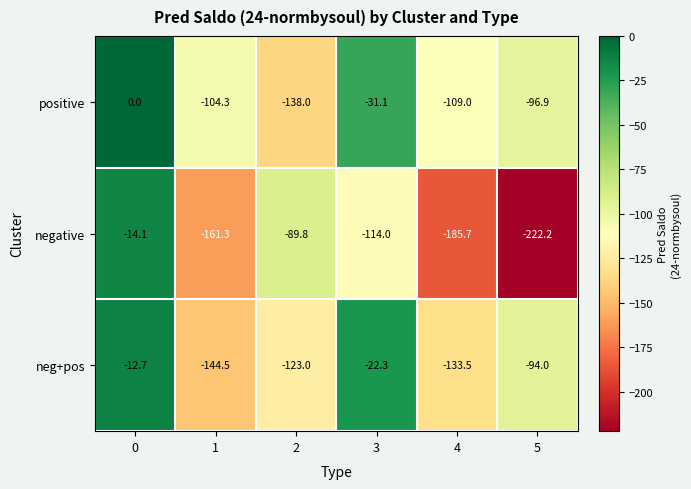

How many series are shown in this chart?

3